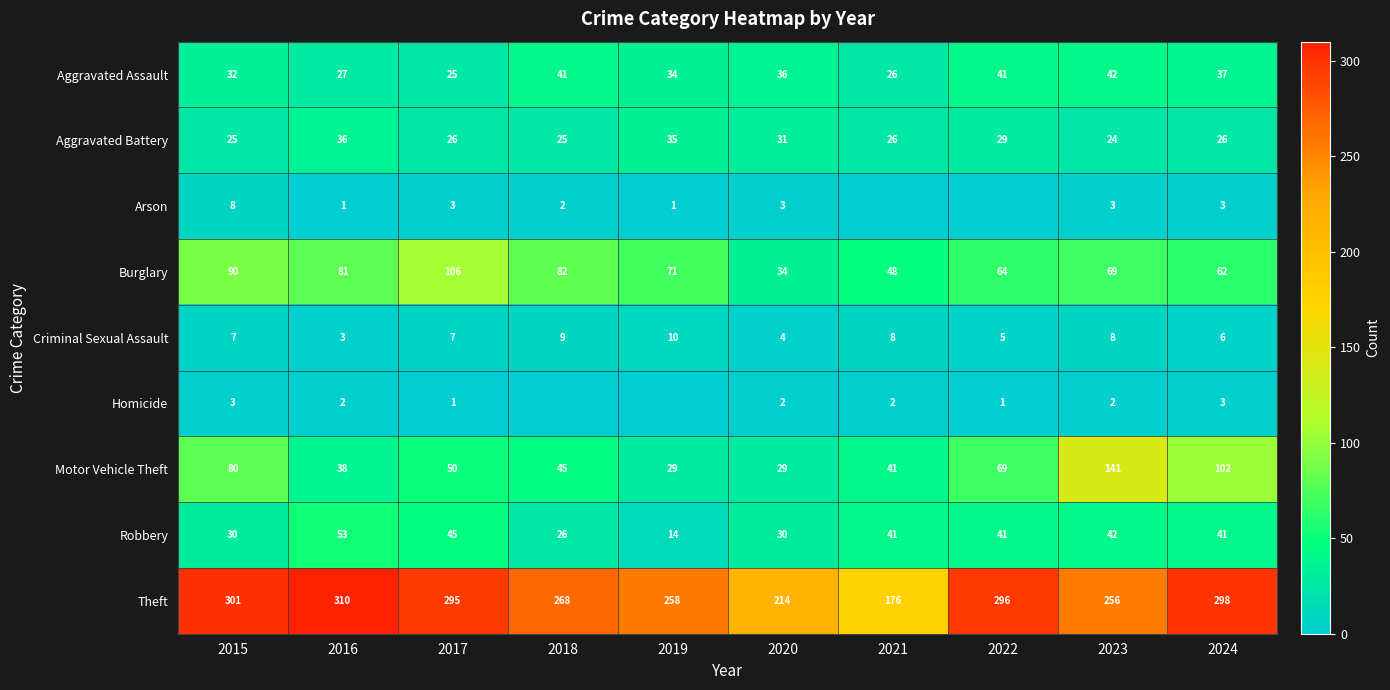

Which series changed the most between 2017 and 2023?

Motor Vehicle Theft